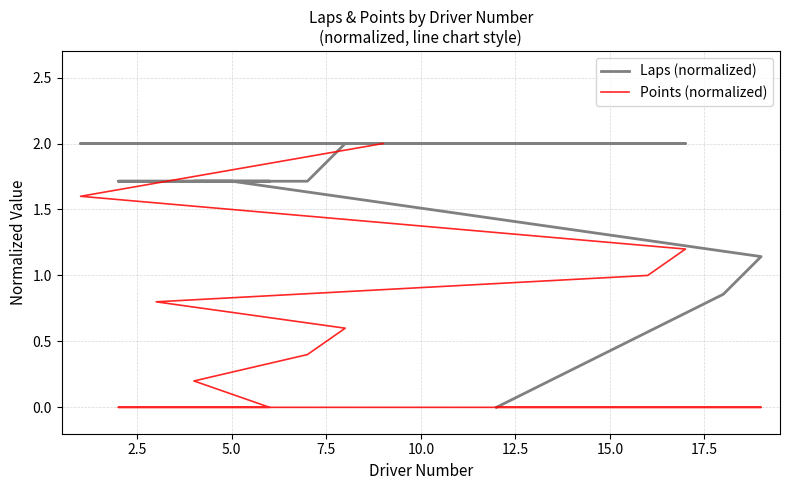

Does the chart display data point markers on the line(s)?

No